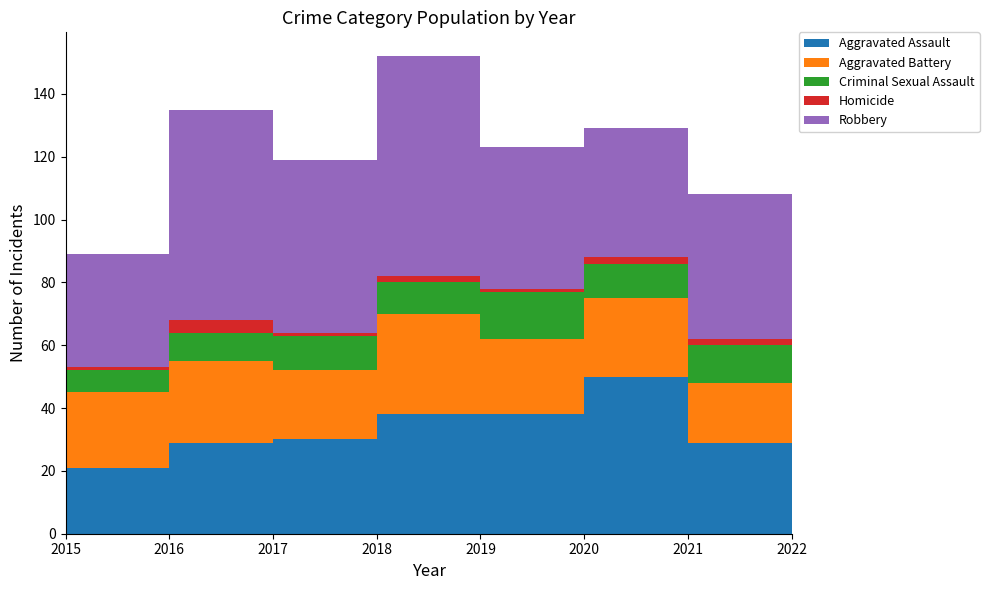

Reading right to left, extract all data points from this chart.

Aggravated Assault: 2022=39	2021=29	2020=50	2019=38	2018=38	2017=30	2016=29	2015=21
Aggravated Battery: 2022=43	2021=19	2020=25	2019=24	2018=32	2017=22	2016=26	2015=24
Criminal Sexual Assault: 2022=7	2021=12	2020=11	2019=15	2018=10	2017=11	2016=9	2015=7
Homicide: 2022=1	2021=2	2020=2	2019=1	2018=2	2017=1	2016=4	2015=1
Robbery: 2022=54	2021=46	2020=41	2019=45	2018=70	2017=55	2016=67	2015=36